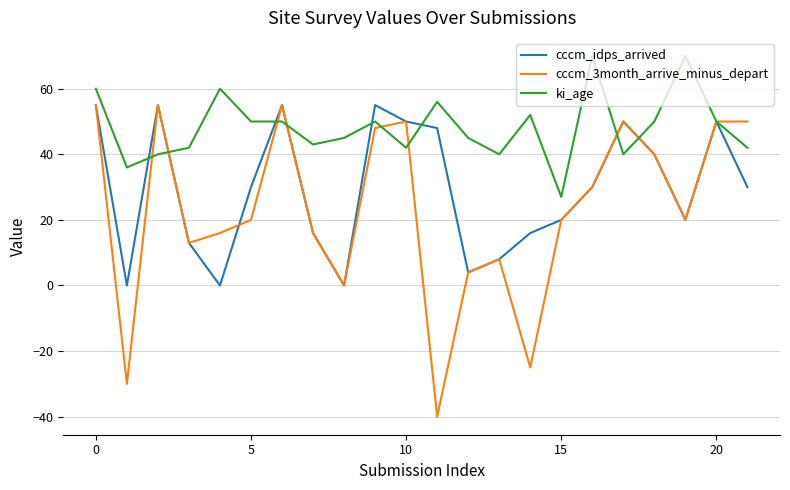

What are all the series names shown in the legend?

cccm_idps_arrived, cccm_3month_arrive_minus_depart, ki_age